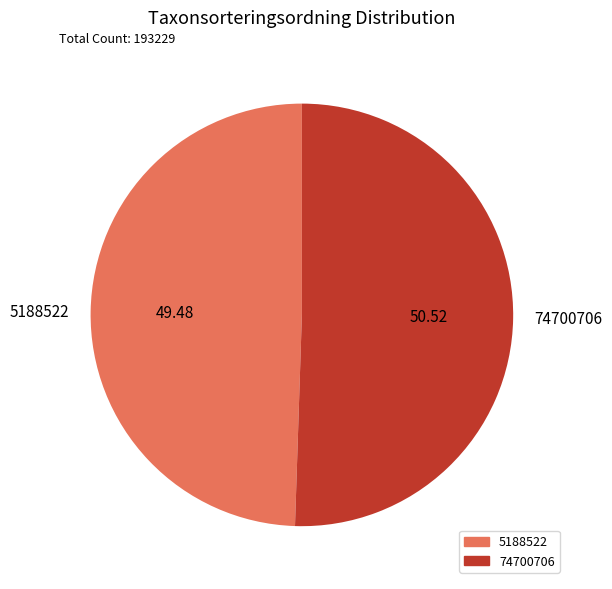

Which category has the smallest portion of the pie?

5188522